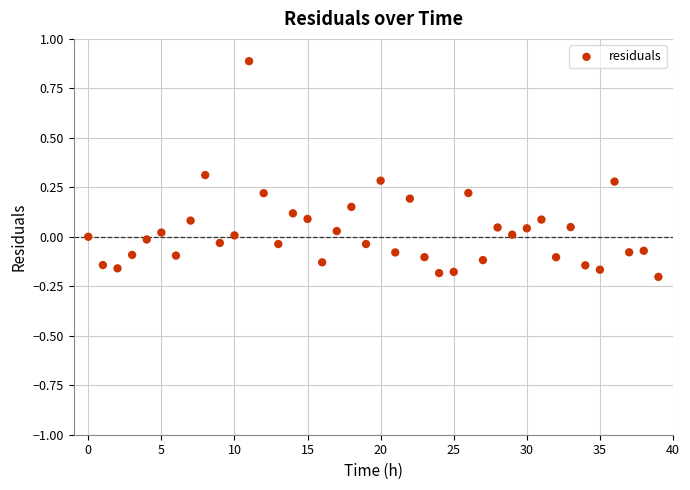

What is the range of Y values (max minus min)?

1.1